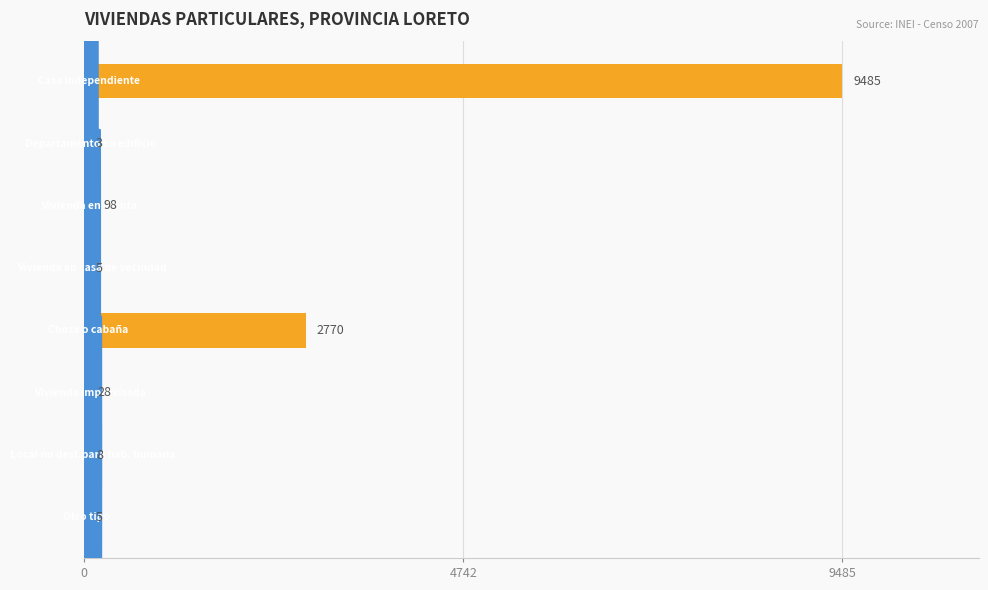

What is the maximum value shown in the chart?

9485